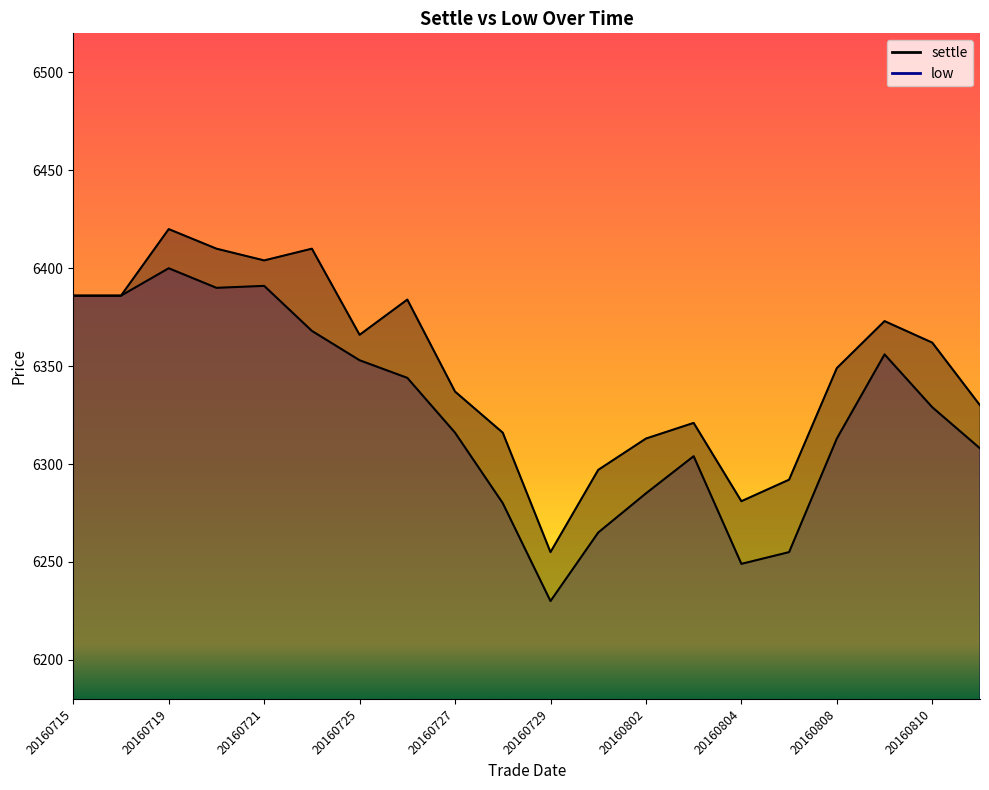

Is it true that settle equals 2023 at 20160722?

False